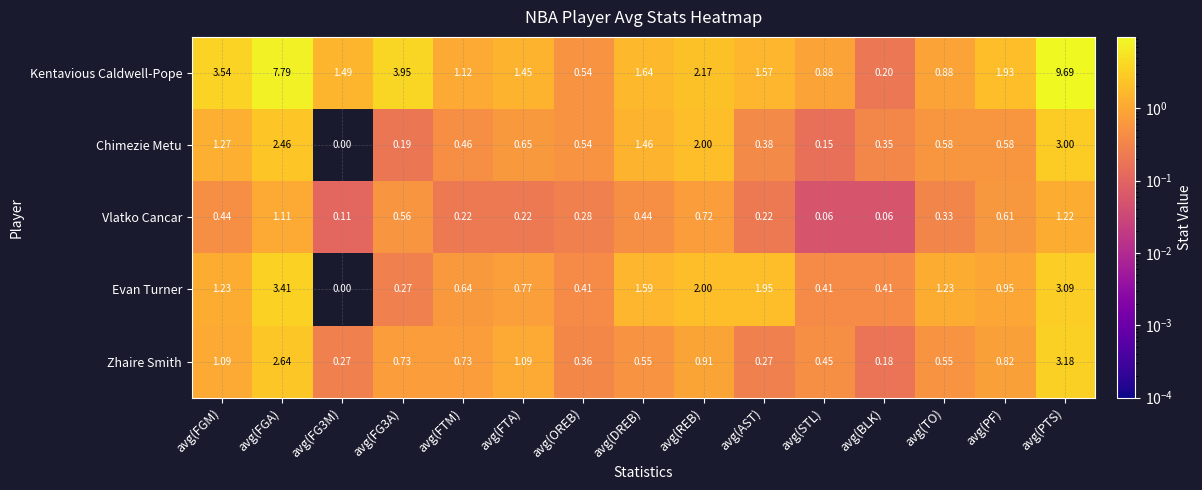

Which category has the highest value across all series?

avg(PTS)